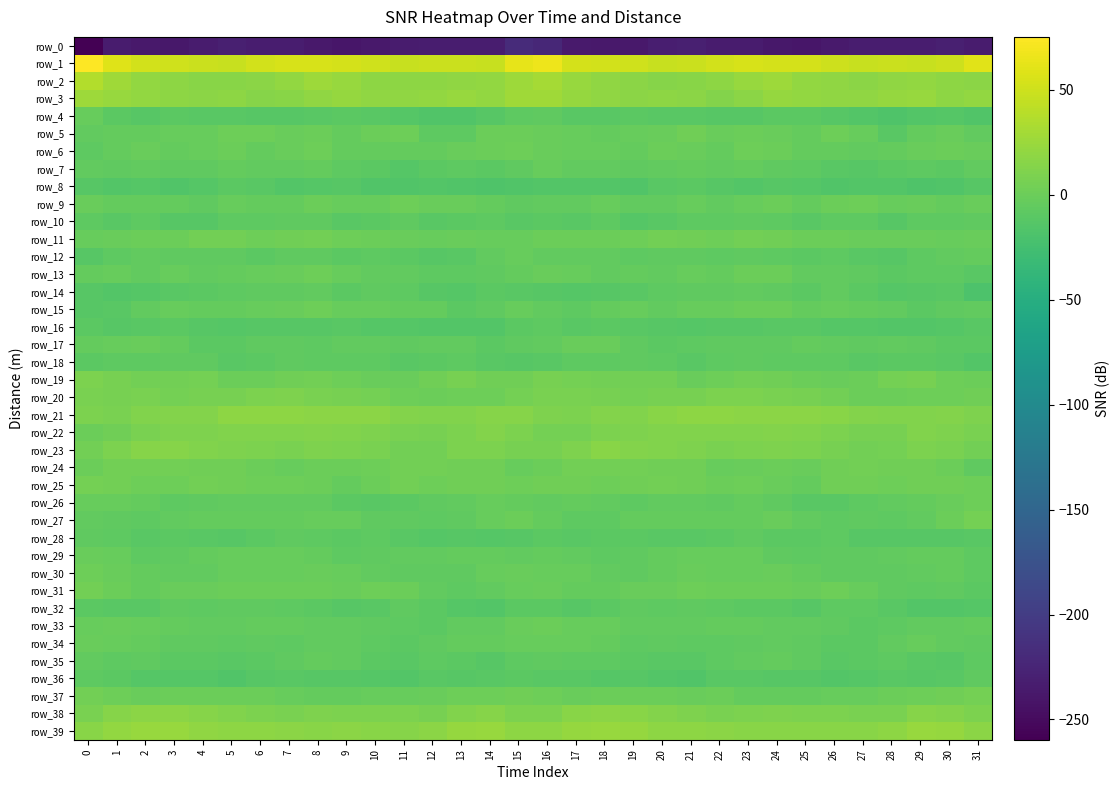

What is the average value of the row_7 series?

-6.8